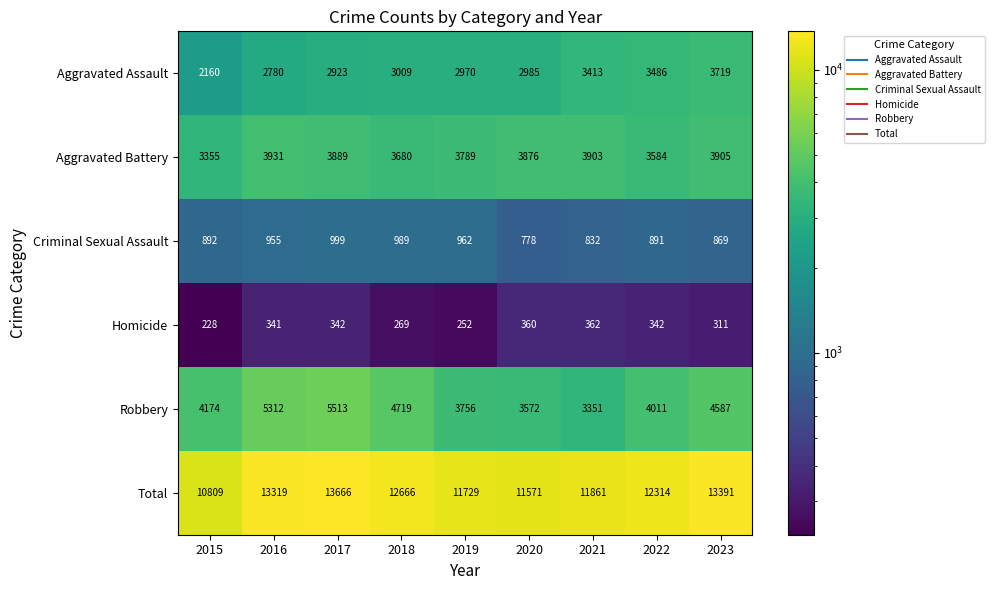

The Robbery series shows 1194 at 2018. True or false?

False